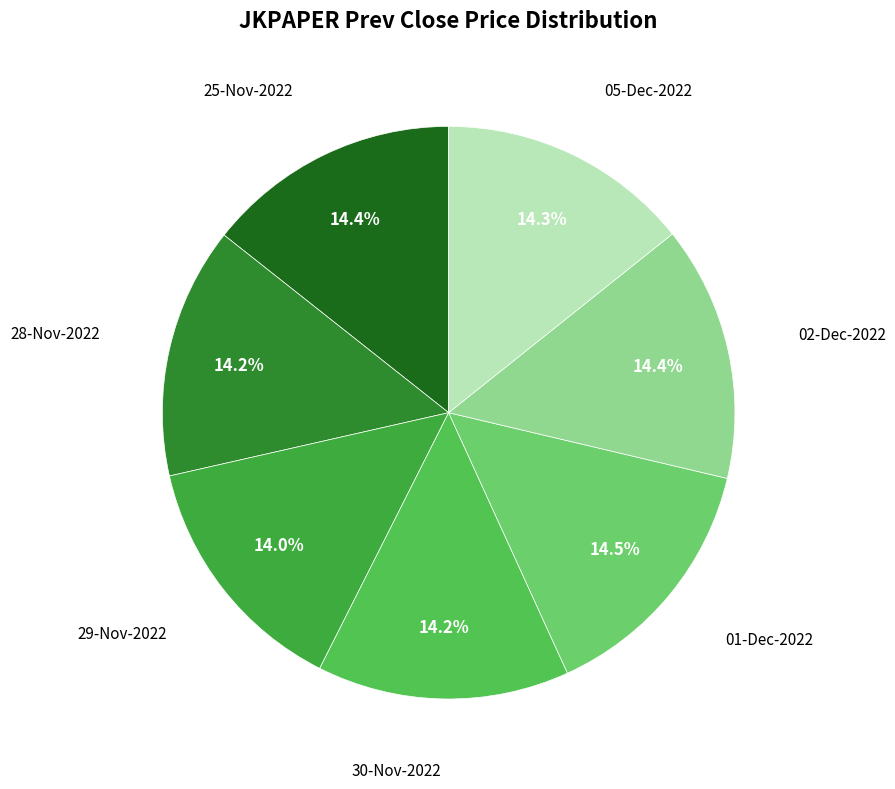

How many slices are in this pie chart?

7